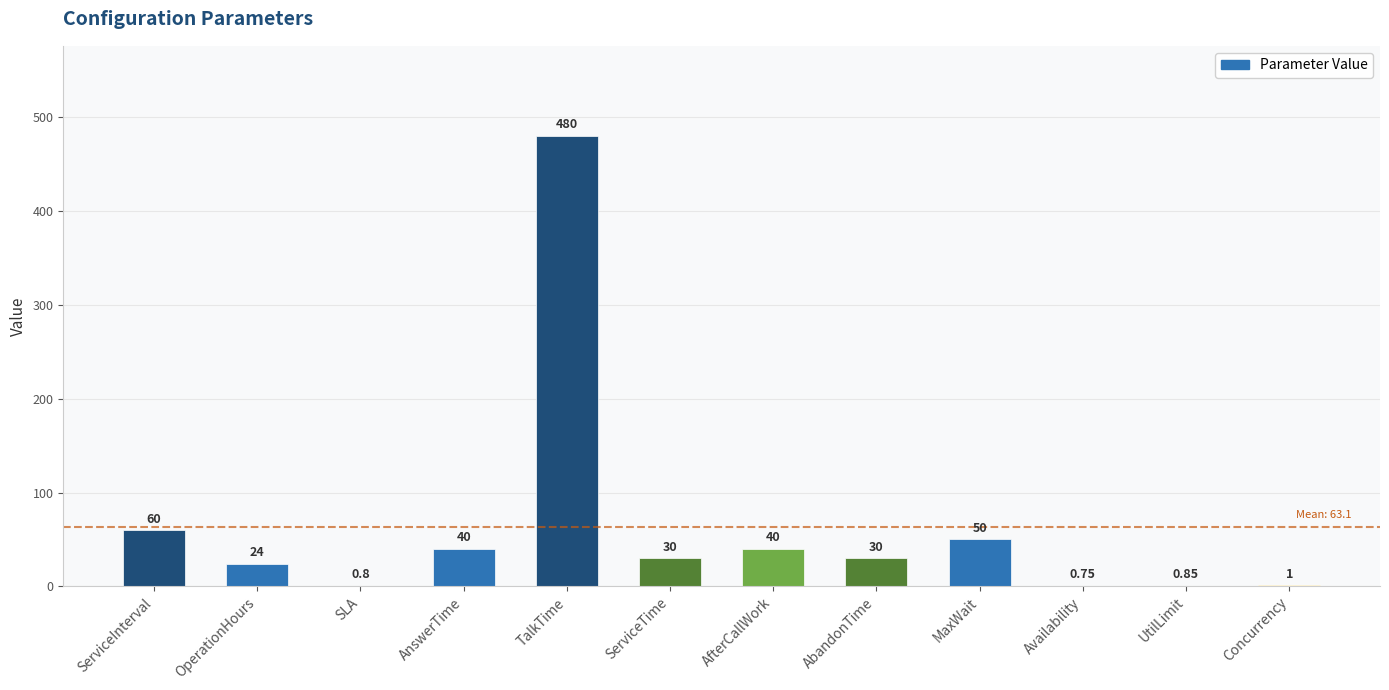

At which category does the chart reach its peak across all series?

TalkTime